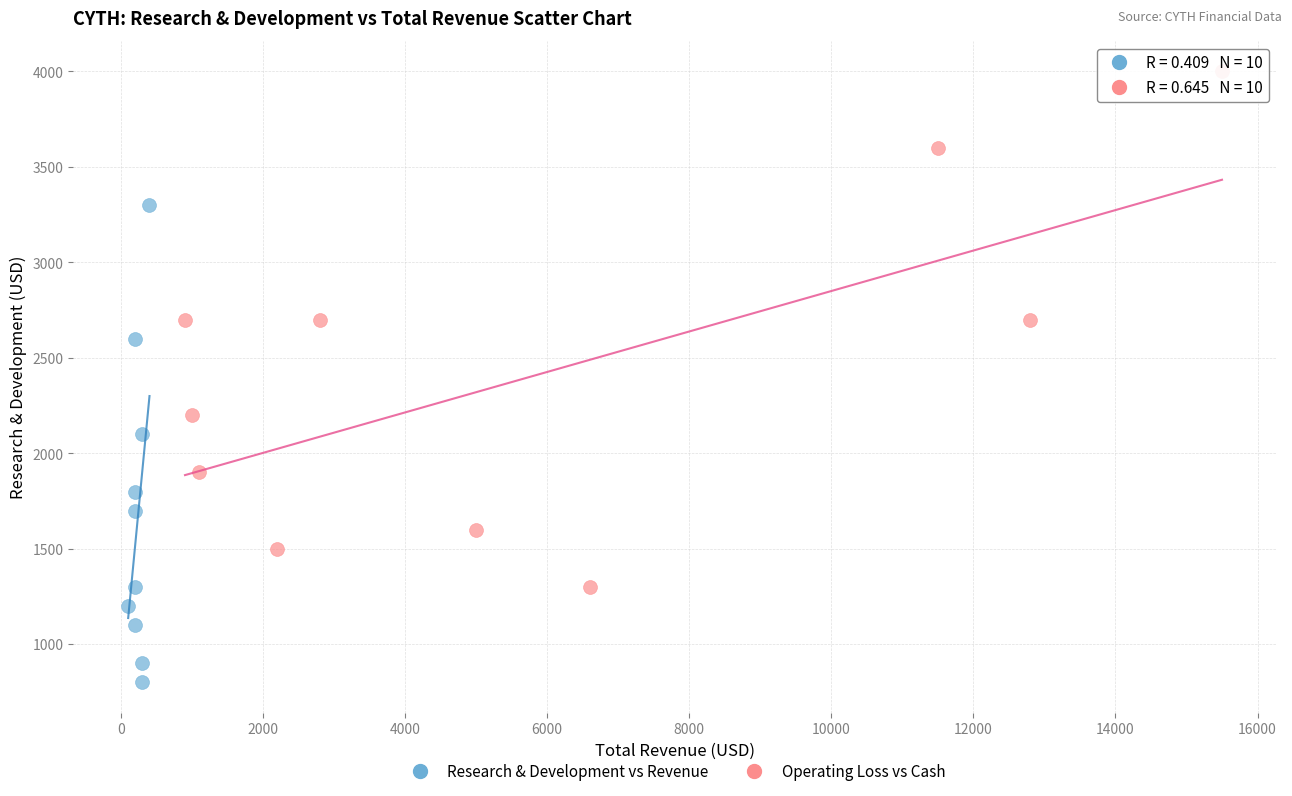

Which series contains the highest Y value?

Operating Loss vs Cash